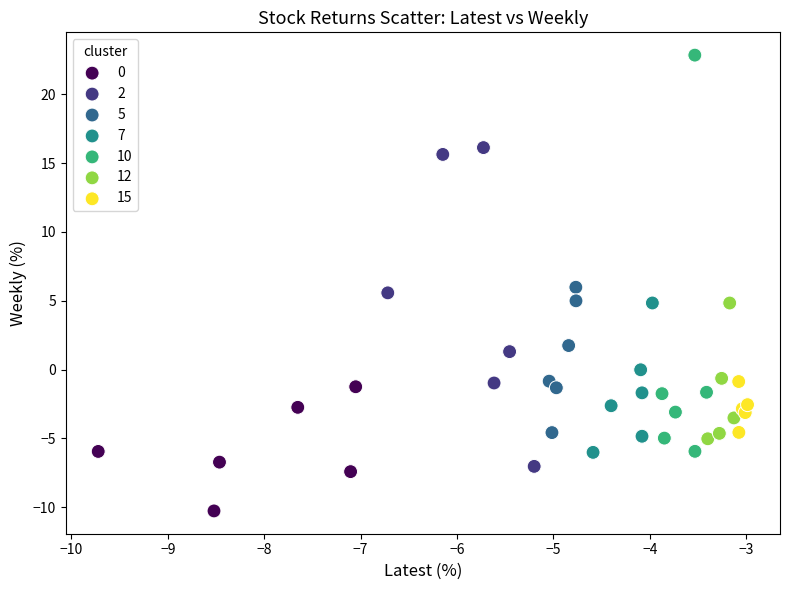

Which series reaches the maximum Y coordinate?

10